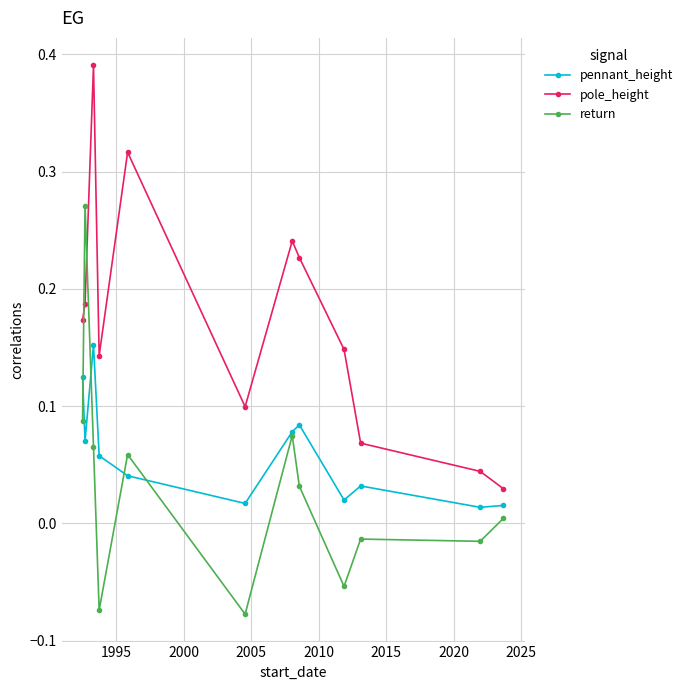

Which series has the largest total across all categories?

pole_height